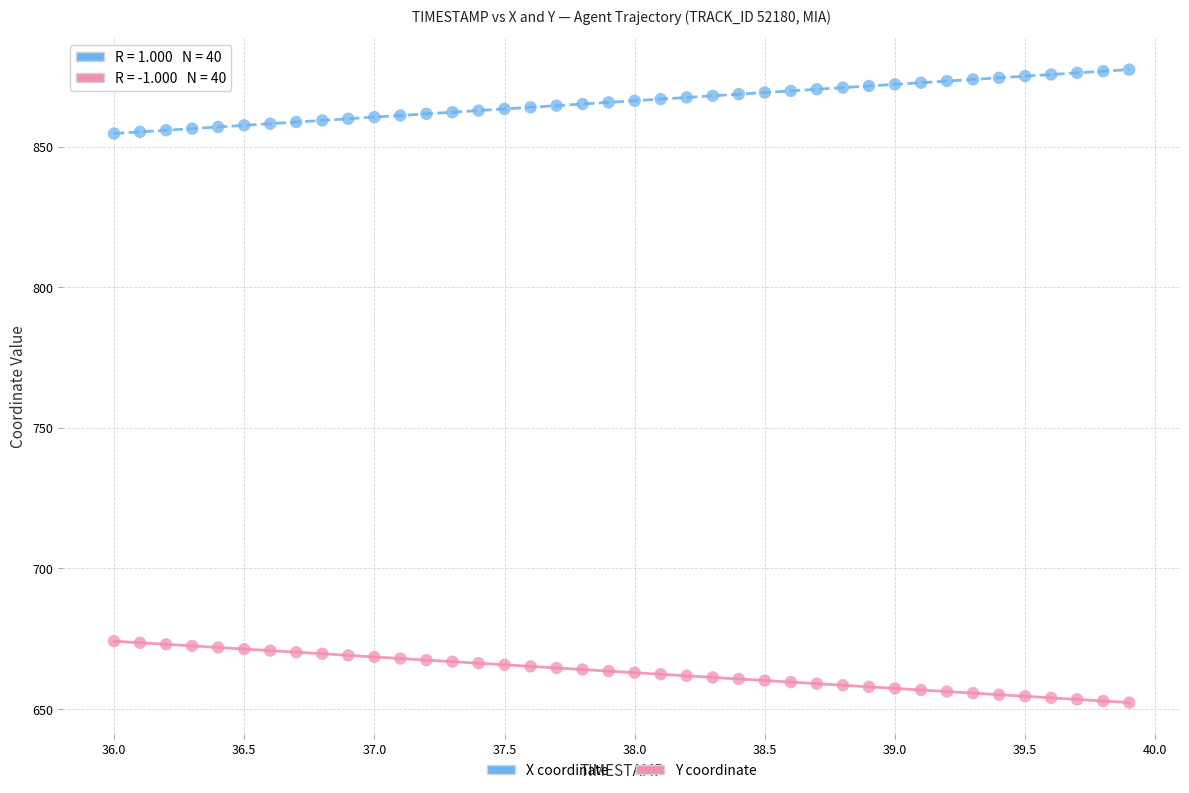

What are all the series names shown in the legend?

X coordinate, Y coordinate